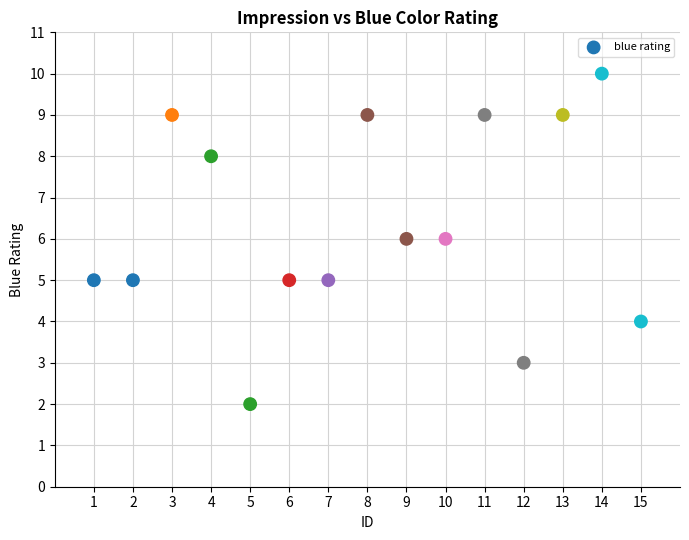

What is the range of Y values (max minus min)?

8